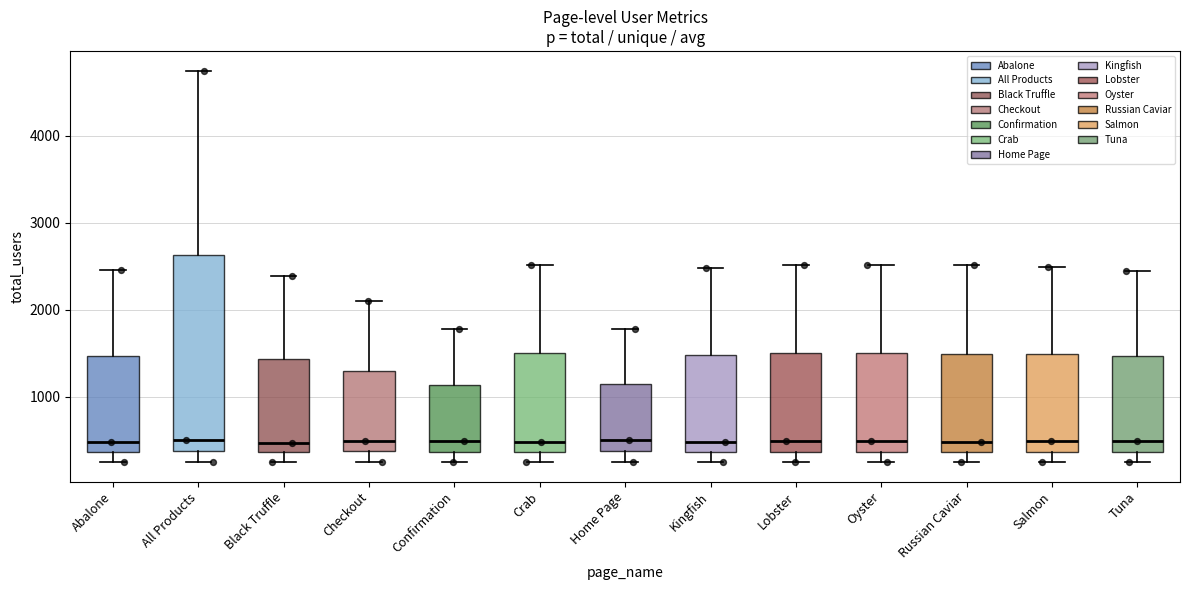

Which box is the tallest, from its lower edge to its upper edge?

All Products